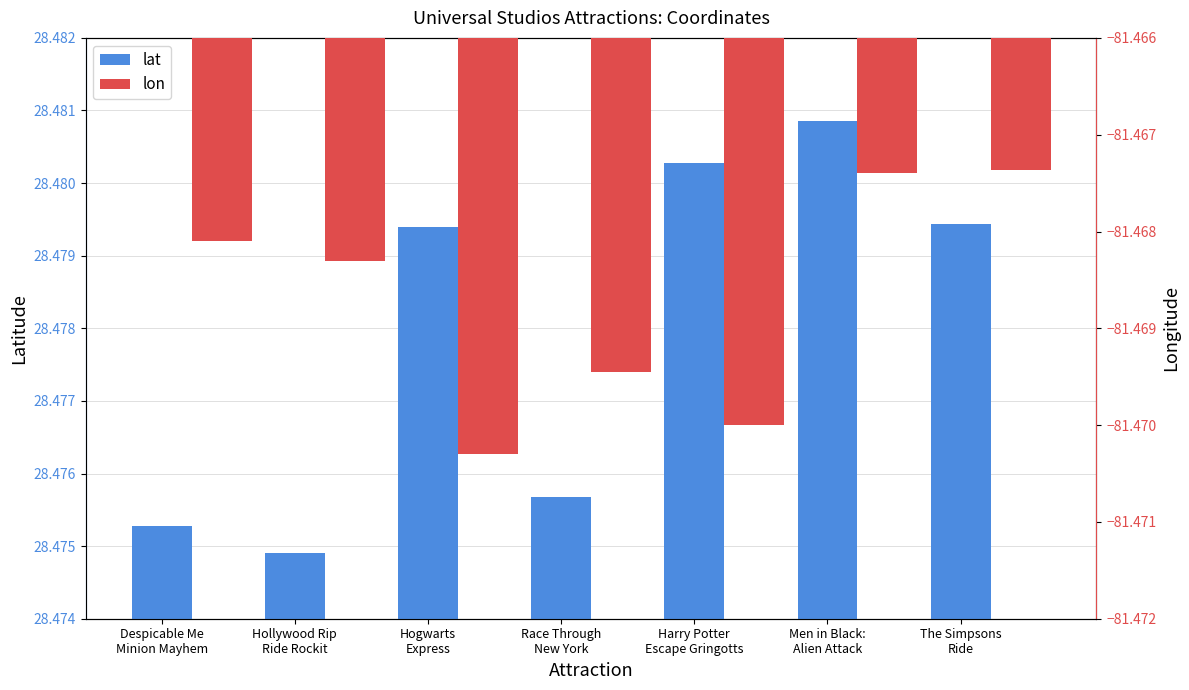

Between Despicable Me
Minion Mayhem and Hogwarts
Express, which series saw the biggest shift?

lat